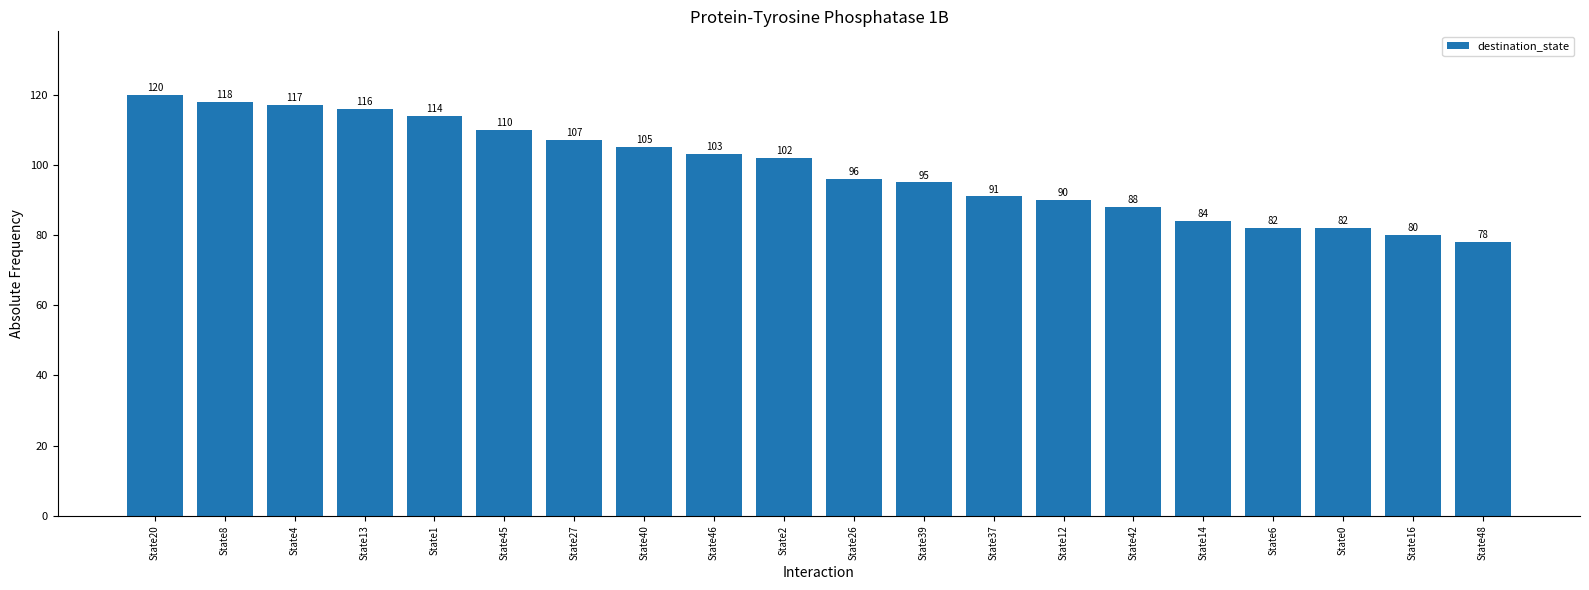

The chart shows a value of 57 at State0. True or false?

False